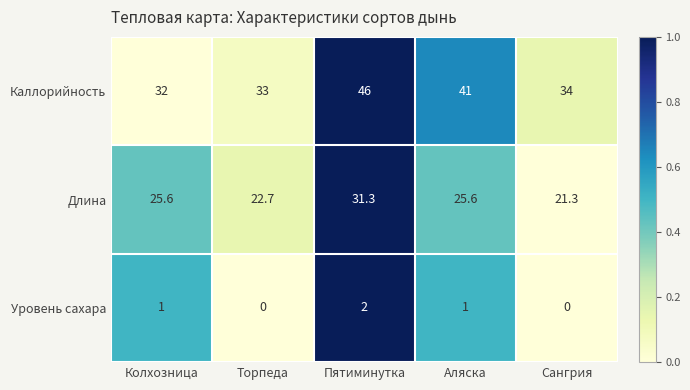

Is it true that Длина equals 25.6 at Аляска?

True